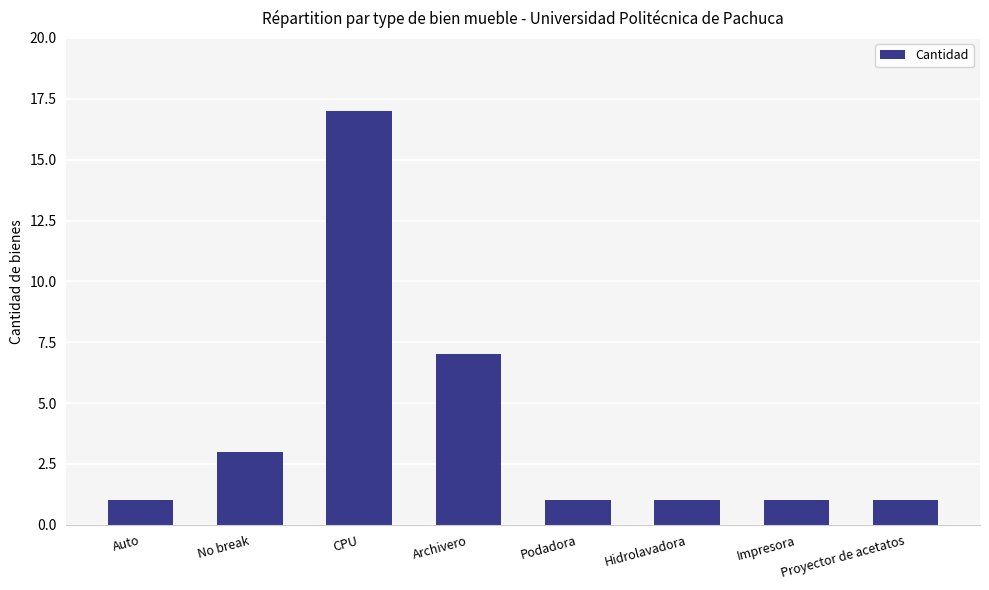

Count the values in the range 1 to 7.

7